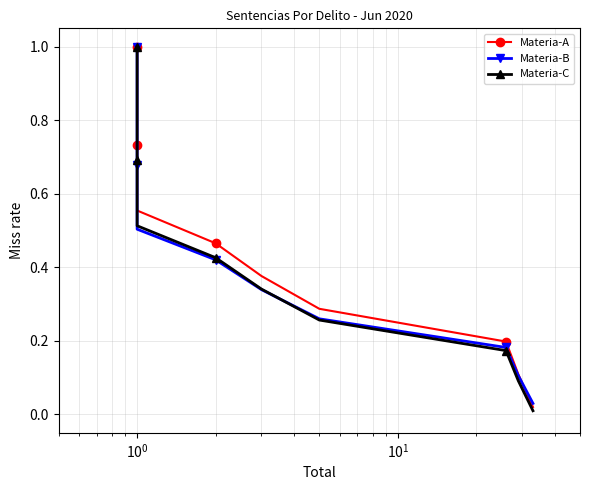

What is the highest value of the Materia-C series?

1.0